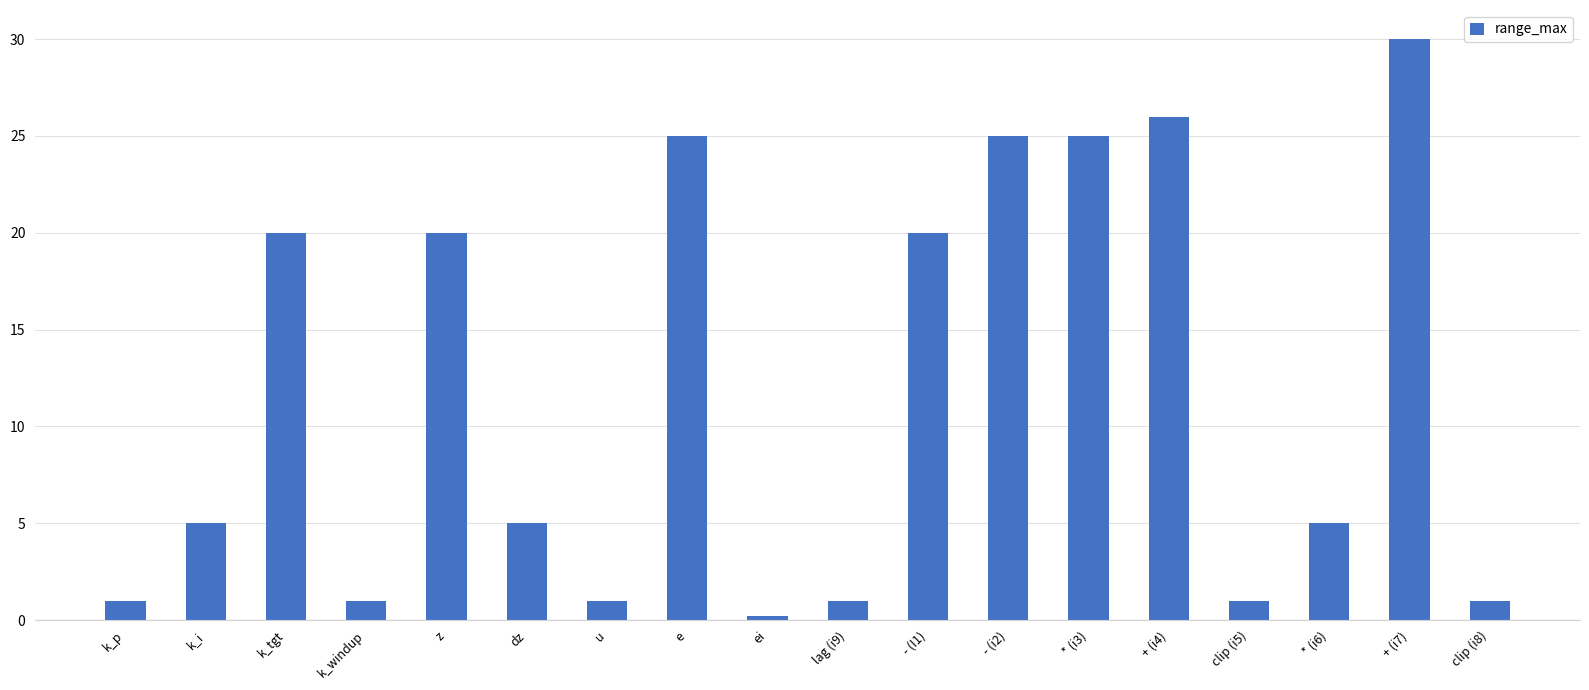

What is the difference between the maximum and minimum values?

29.8